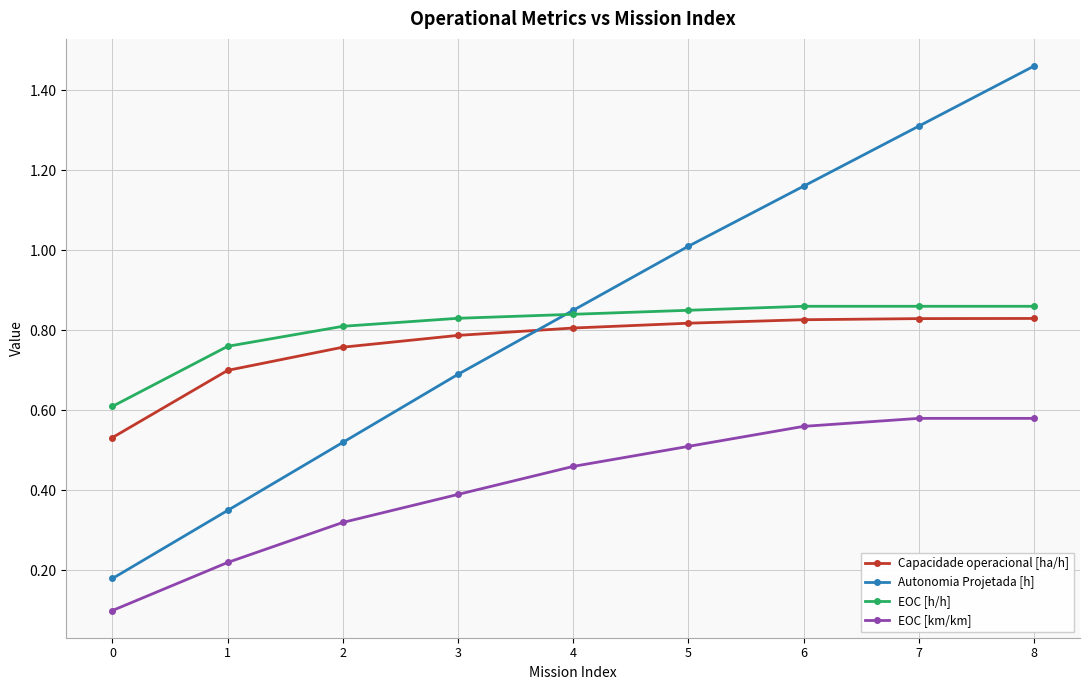

What is the spread (max minus min) of values at 3?

0.4